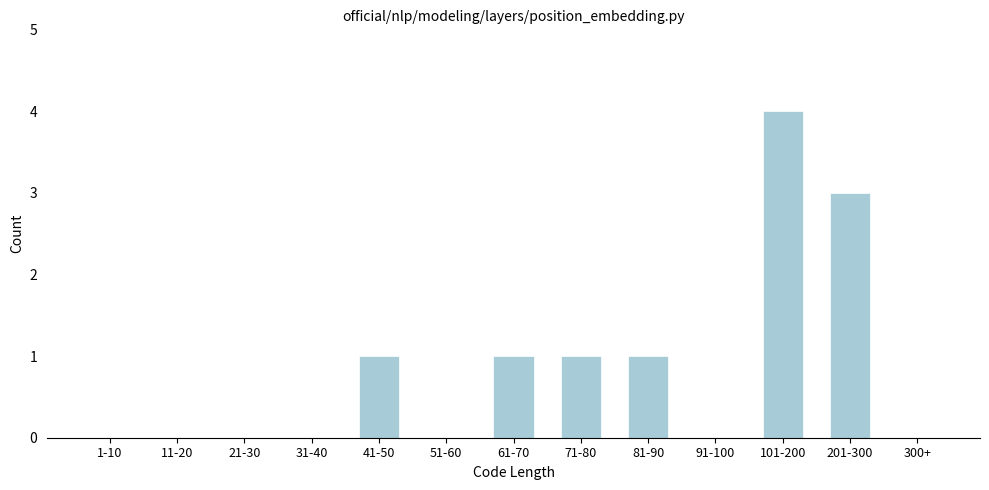

Reading left to right, transcribe all the data shown in this chart.

1-10=0	11-20=0	21-30=0	31-40=0	41-50=1	51-60=0	61-70=1	71-80=1	81-90=1	91-100=0	101-200=4	201-300=3	300+=0